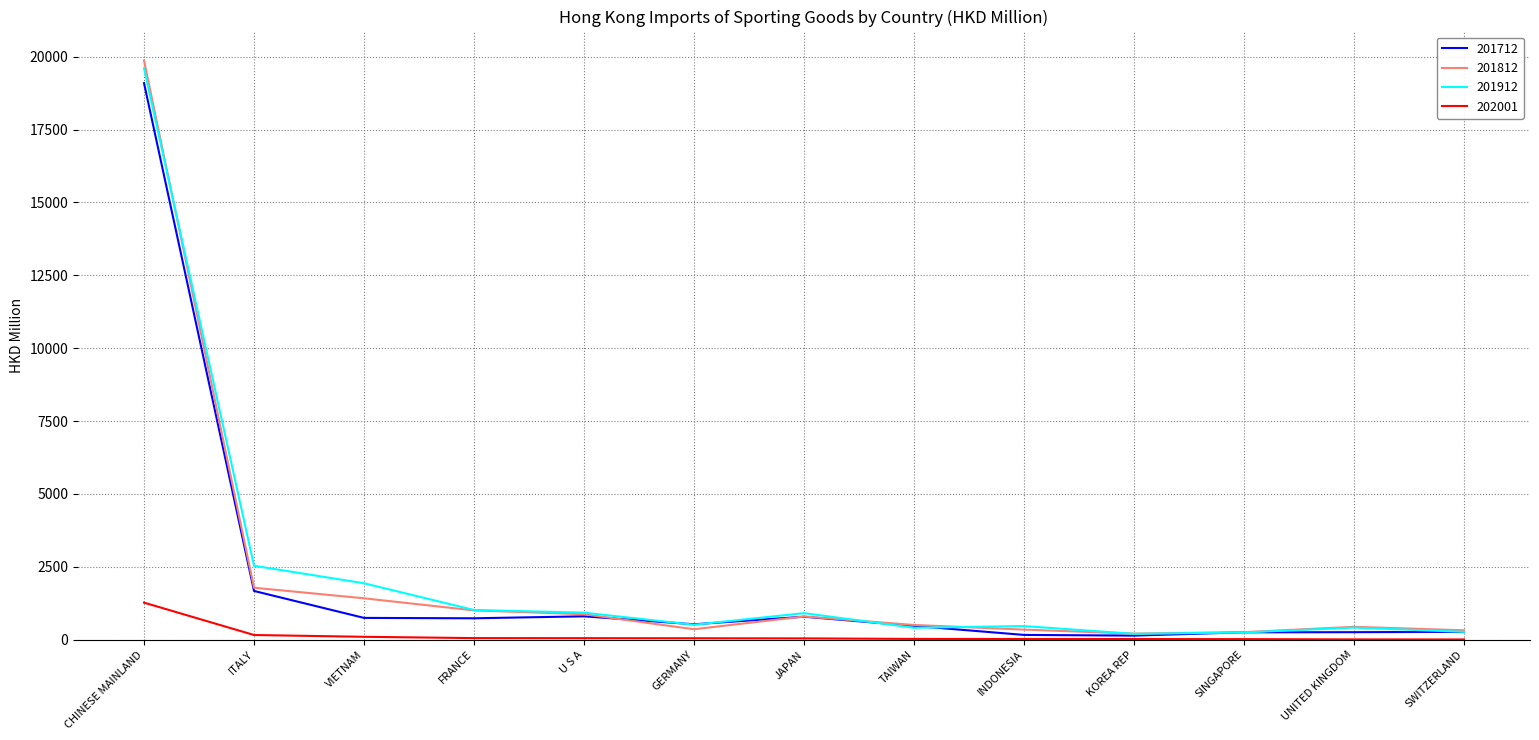

At how many categories does at least one series exceed 8138?

1